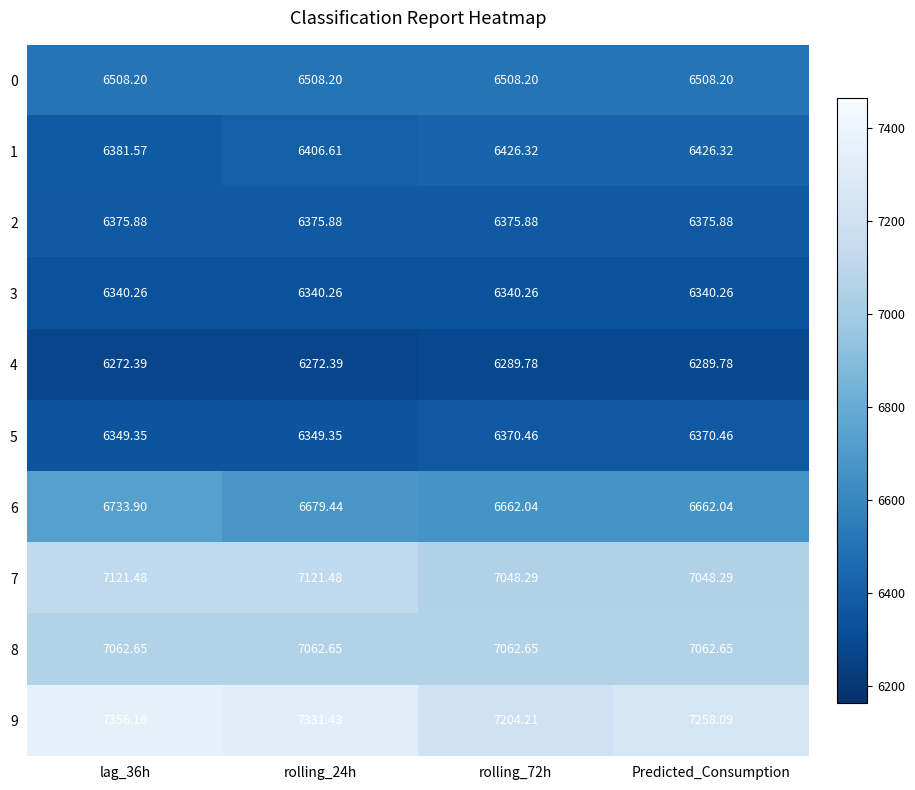

Rank the series by their maximum value, from lowest to highest.

4, 3, 5, 2, 1, 0, 6, 8, 7, 9